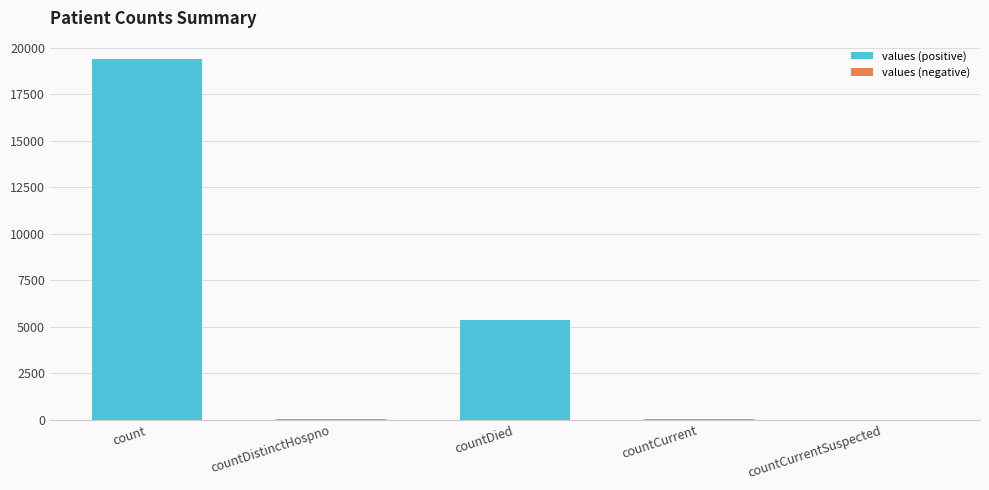

Where is the data nearest to the value 9710?

countDied